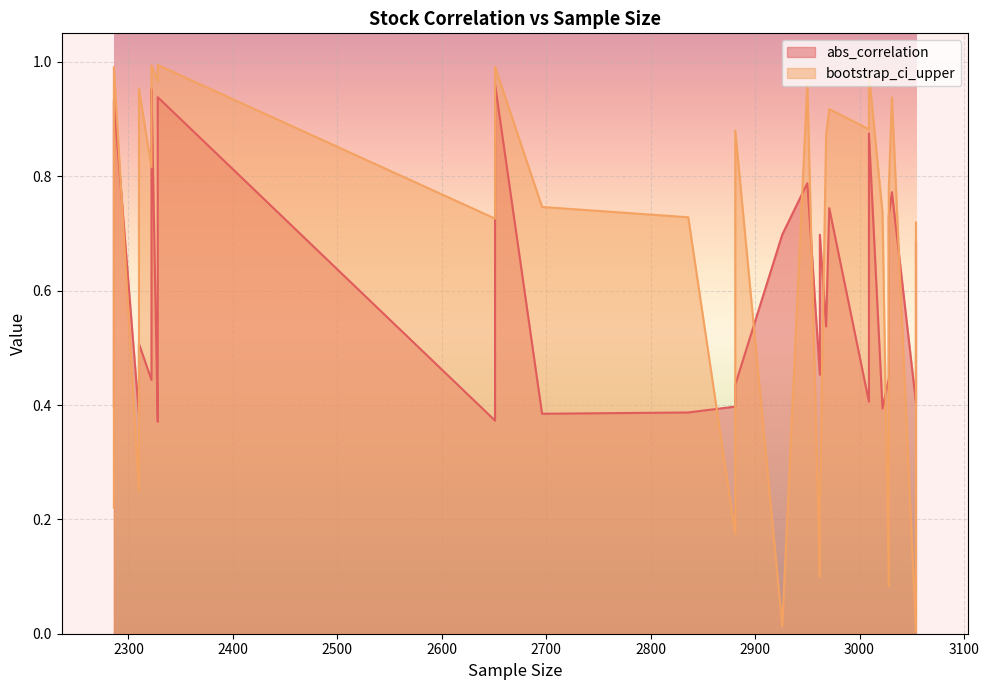

Which has a higher value, 2968 or 2962?

2968